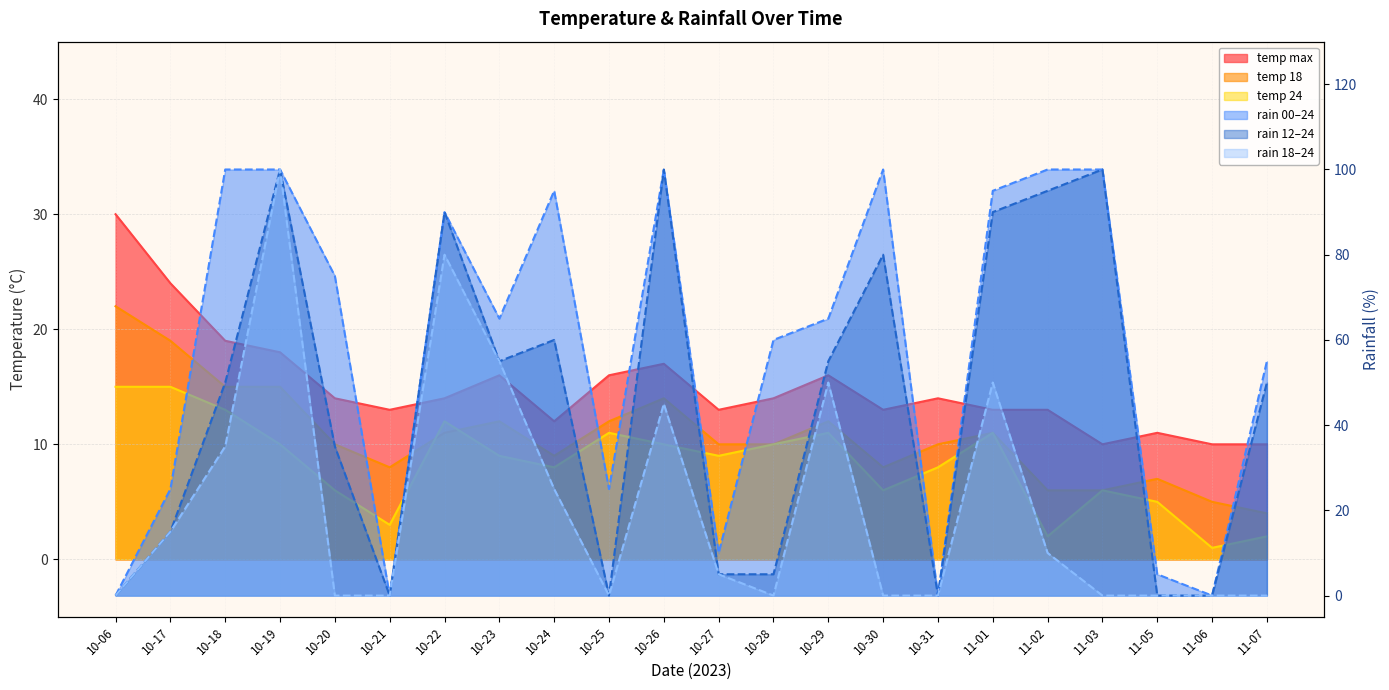

What is the difference between the highest and lowest values at 11-06?

10